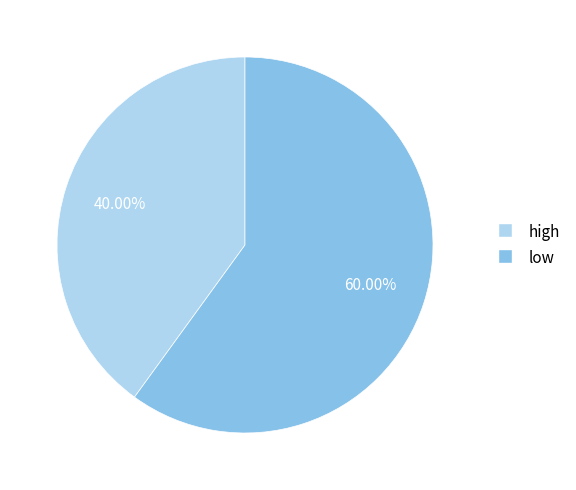

What is the ratio of the value at high to the value at low?

0.7